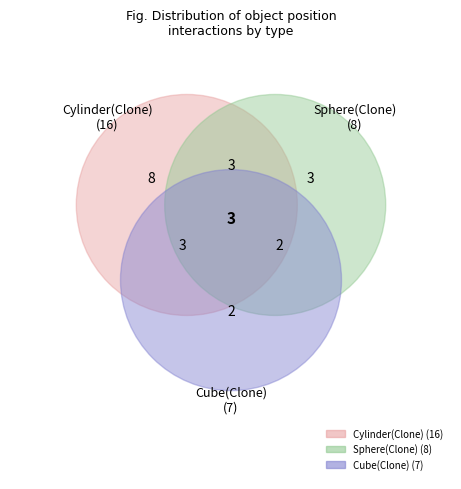

Does Cylinder(Clone) account for over 50% of the chart?

Yes